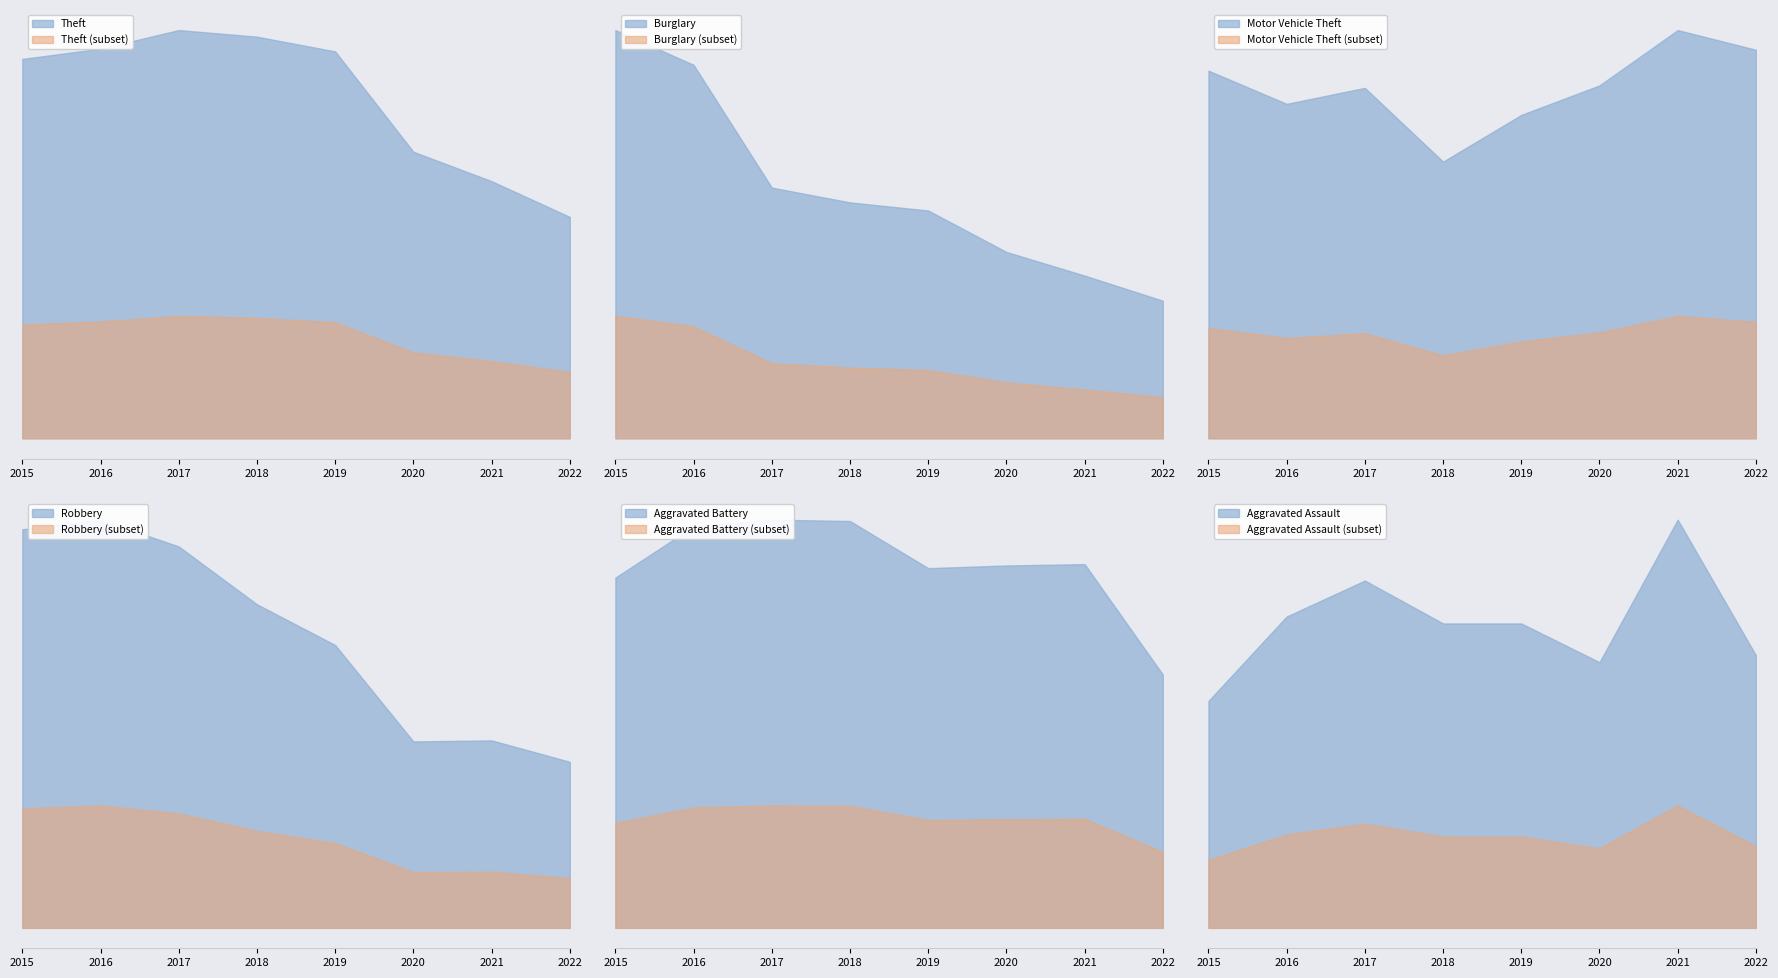

True or false: Motor Vehicle Theft and Burglary cross at least once.

True